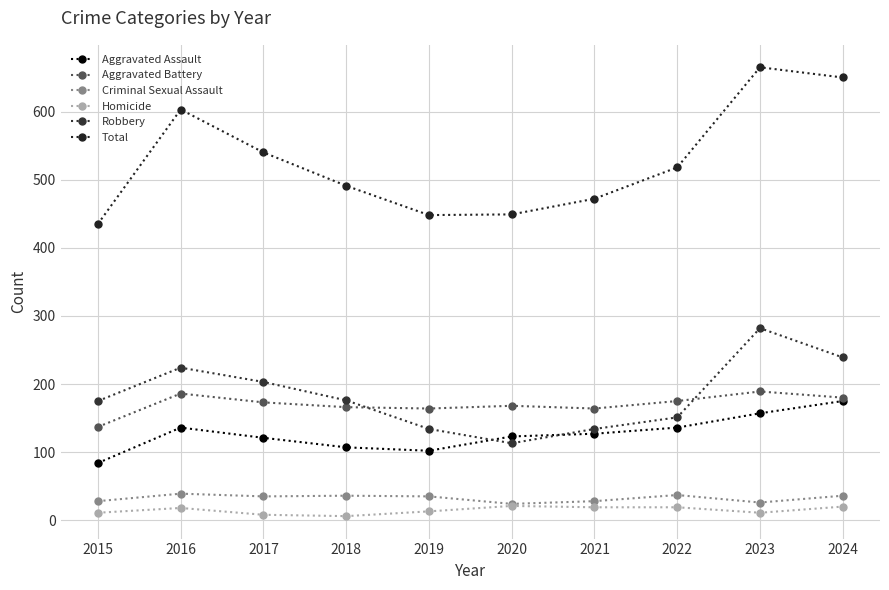

True or false: Aggravated Battery has more than 2 points higher than both neighbors.

True